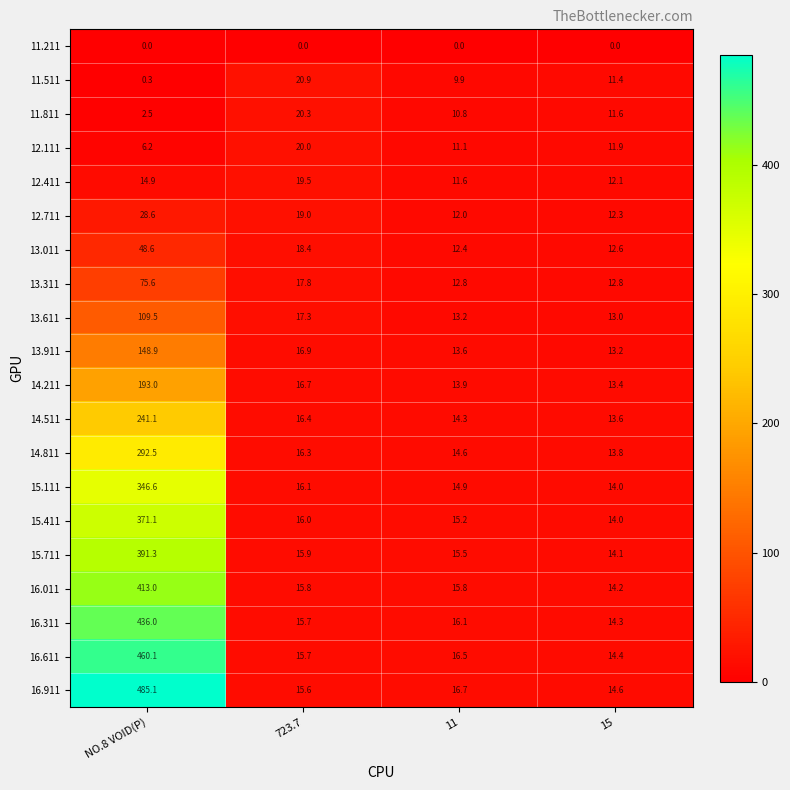

Is it true that 15.711 equals 20.6 at 15?

False